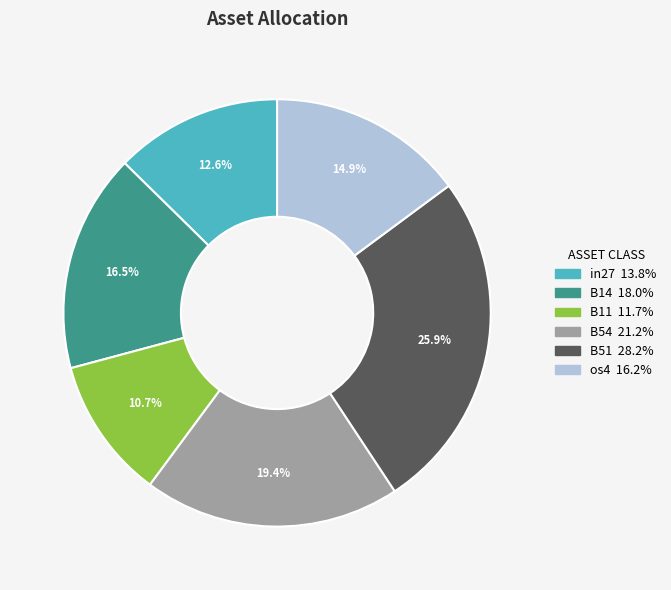

Is there a majority slice in this chart?

No